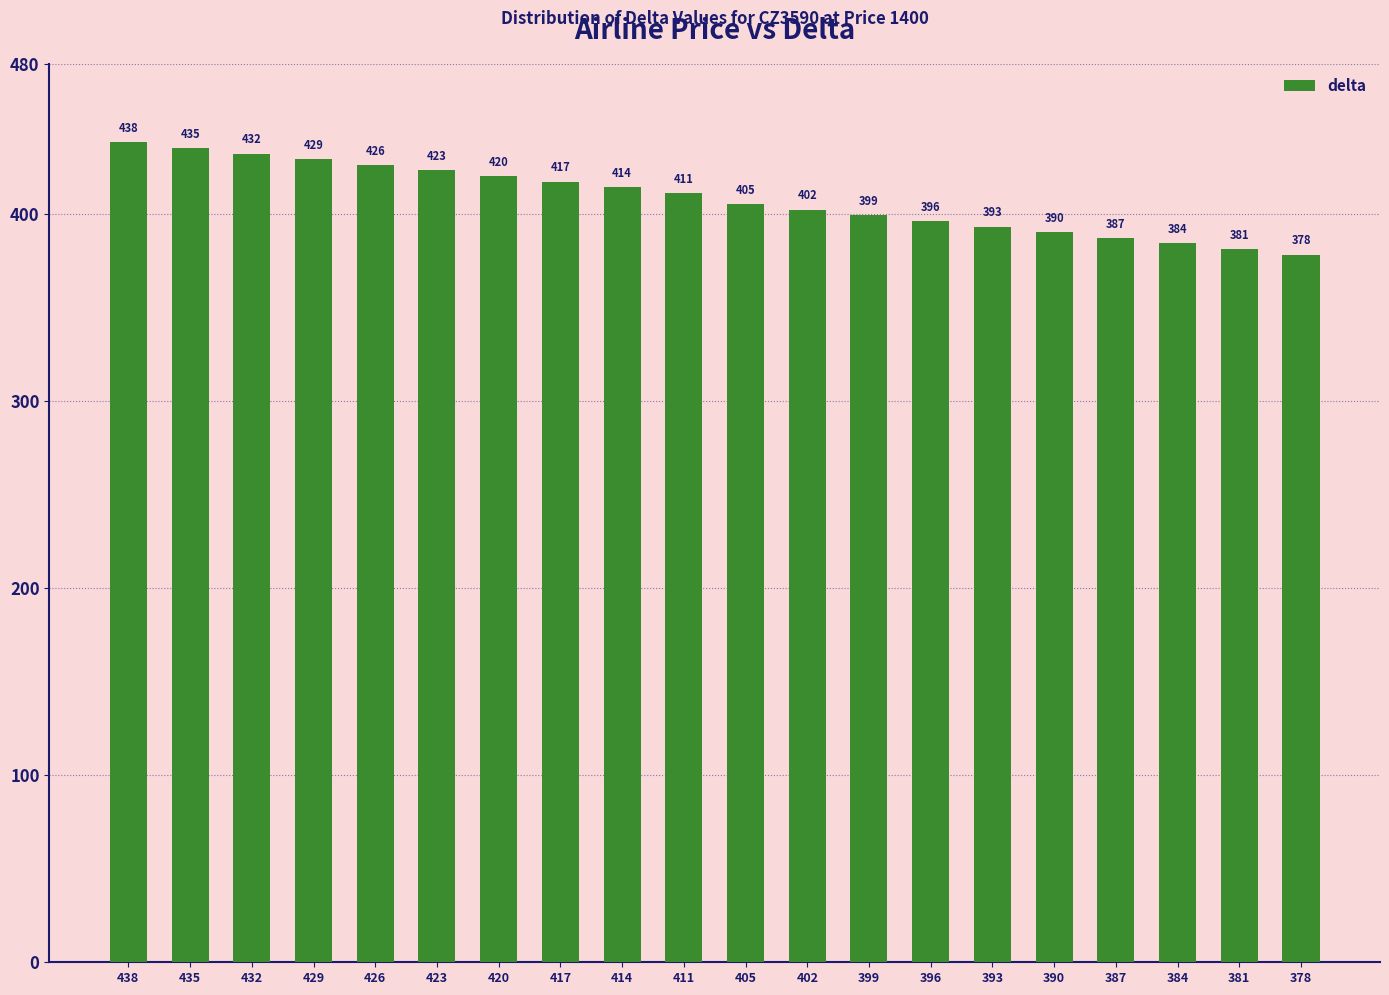

Between 387 and 426, which is larger?

426